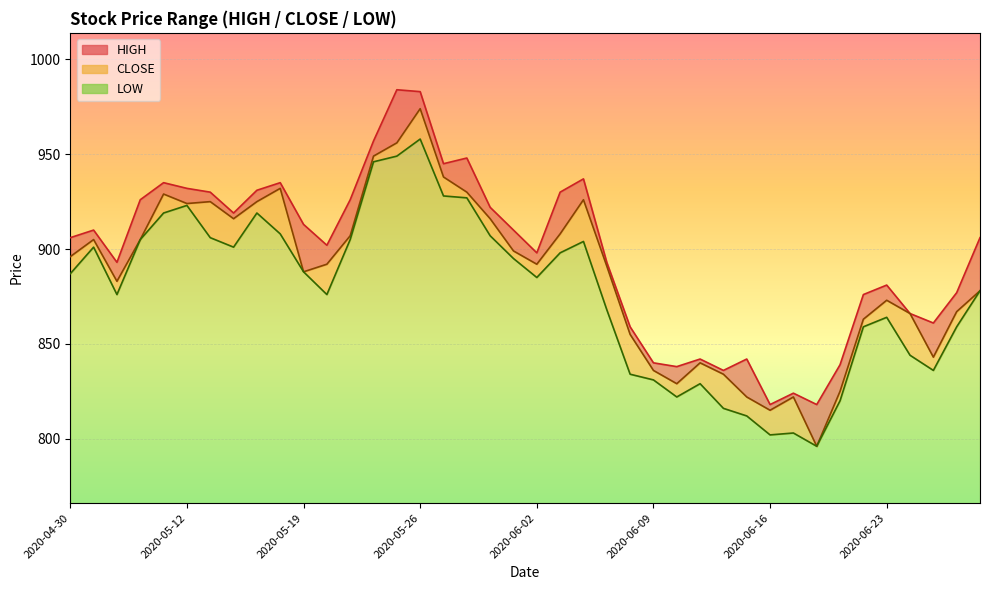

Reading left to right, extract all data points from this chart.

HIGH: 906	910	893	926	935	932	930	919	931	935	913	902	926	957	984	983	945	948	922	910	898	930	937	893	859	840	838	842	836	842	818	824	818	839	876	881	866	861	877	906
CLOSE: 896	905	883	905	929	924	925	916	925	932	888	892	907	949	956	974	938	930	916	899	892	908	926	891	855	836	829	840	834	822	815	822	796	825	863	873	866	843	867	878
LOW: 887	901	876	905	919	923	906	901	919	908	888	876	905	946	949	958	928	927	907	895	885	898	904	868	834	831	822	829	816	812	802	803	796	820	859	864	844	836	859	878